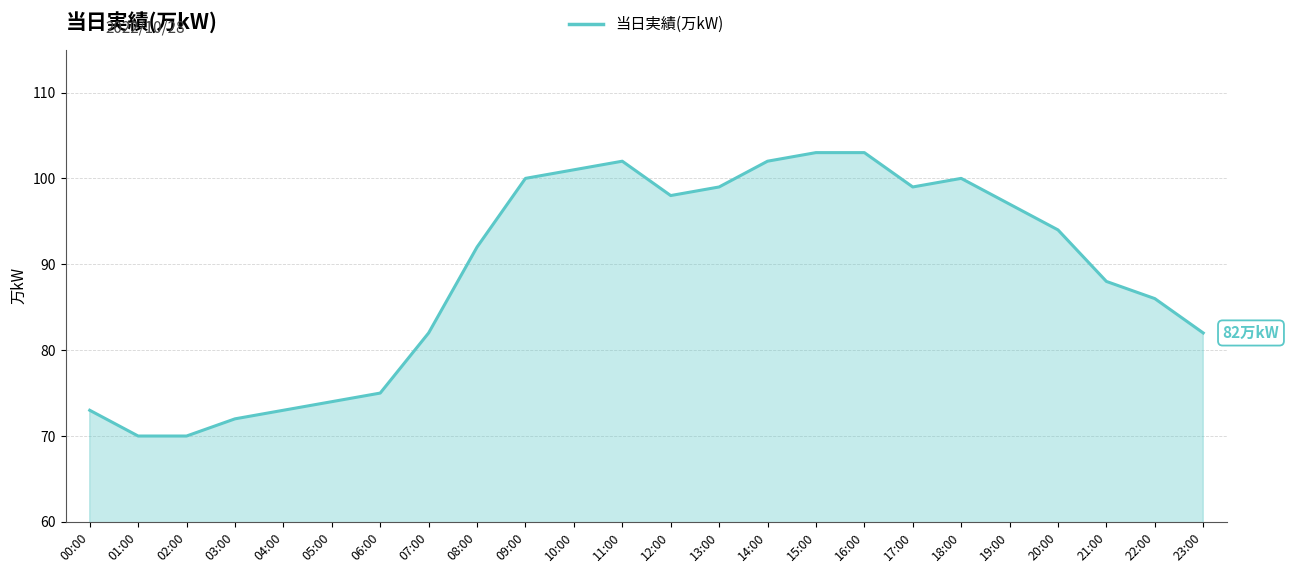

What position from the left is 23:00?

24